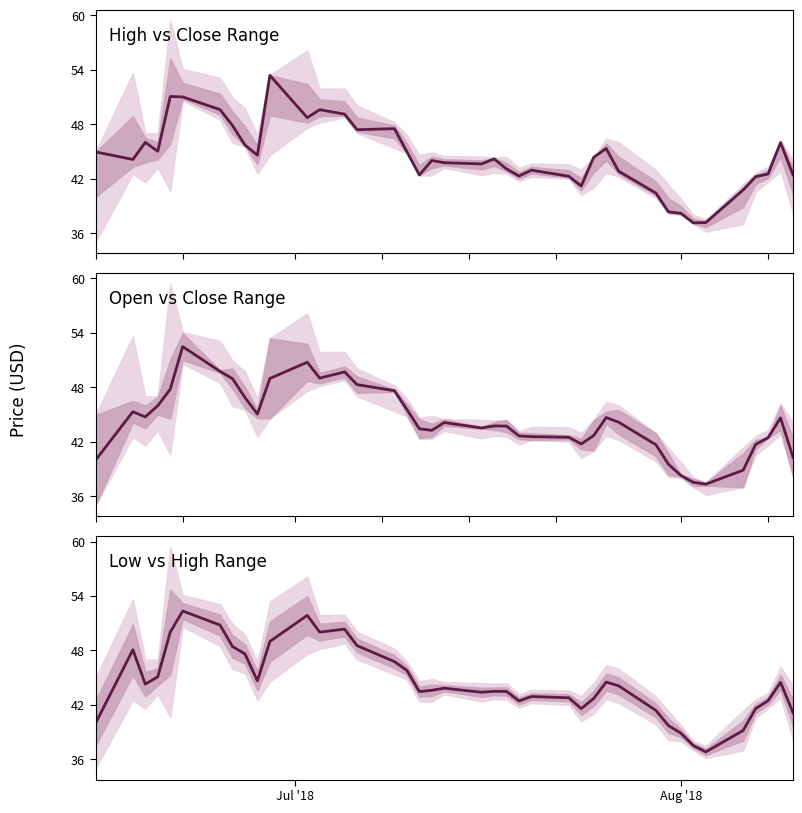

What is the value of the Mid HL point at the 7th from the left?

50.8